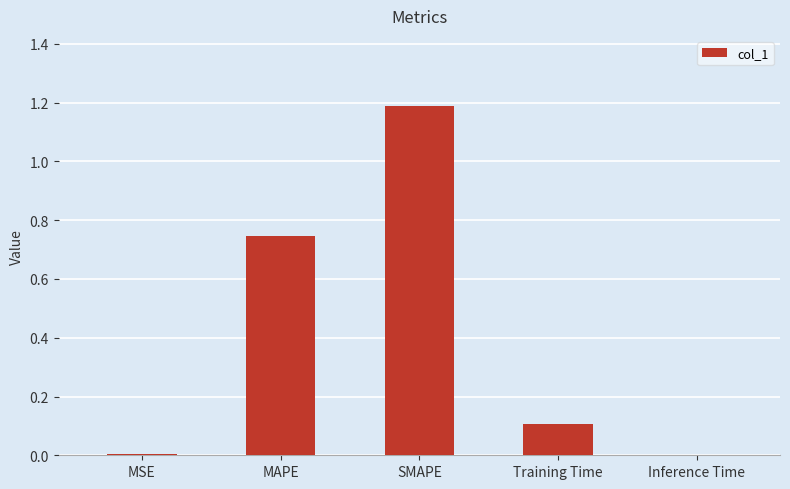

What is the change in value from SMAPE to Training Time?

-1.1